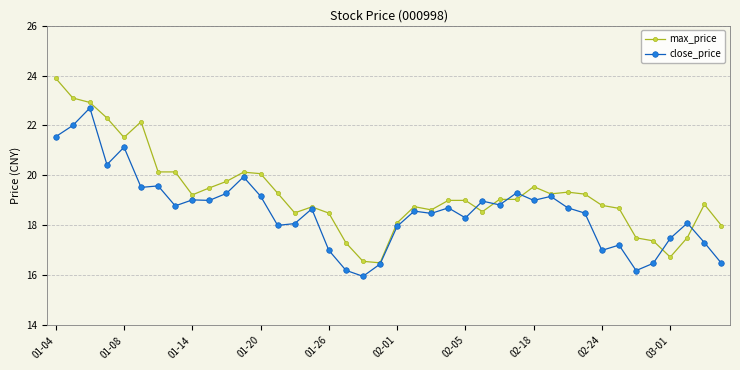

What is the value of the close_price point at the 30th from the left?

19.2